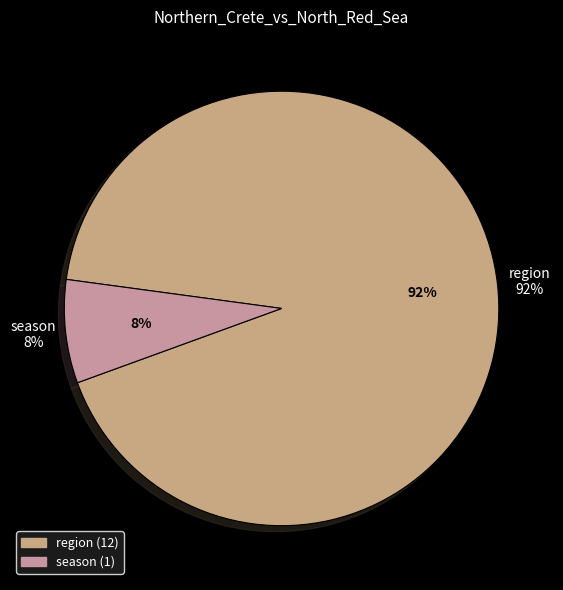

What is the ratio of the value at season to the value at region?

0.1